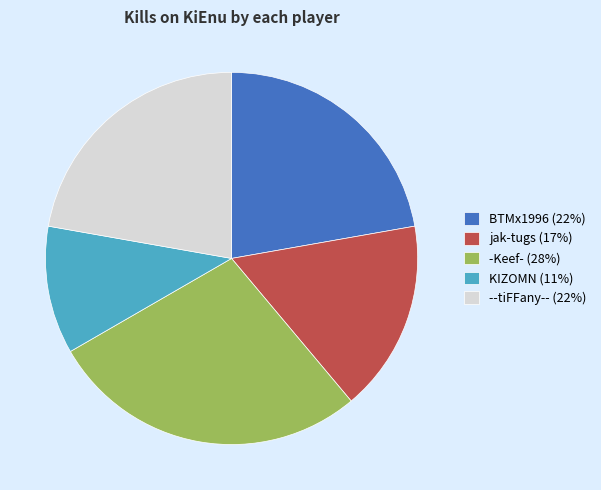

Which slice is the largest?

-Keef- (28%)